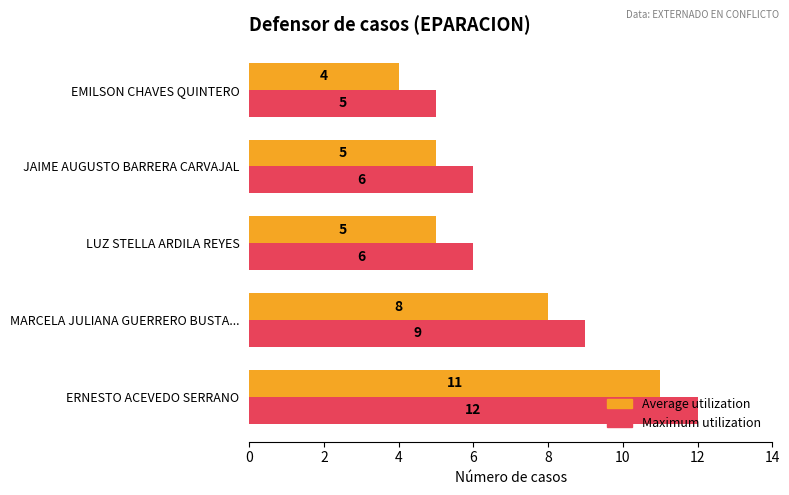

The Average utilization series shows 8 at LUZ STELLA ARDILA REYES. True or false?

False